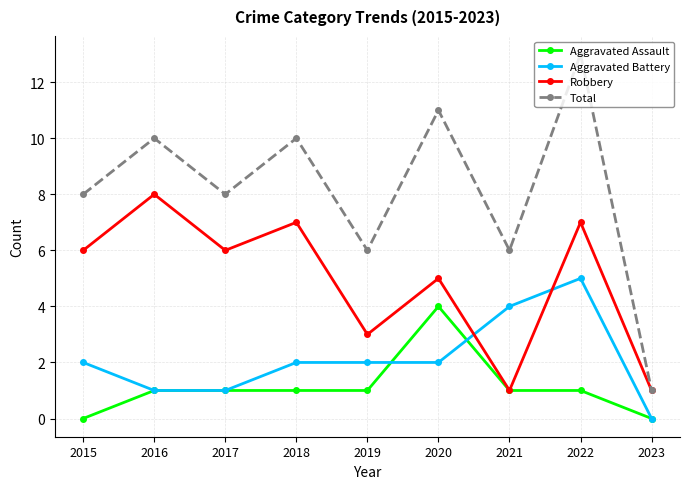

True or false: Total and Aggravated Assault cross at least once.

False